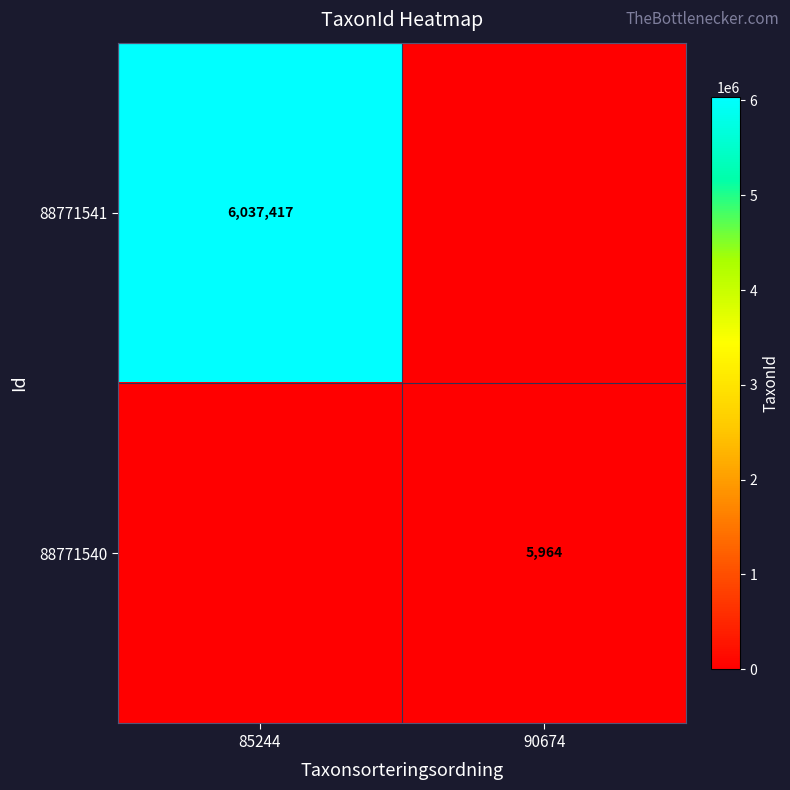

The value of 88771540 at 90674 is 2498. True or false?

False